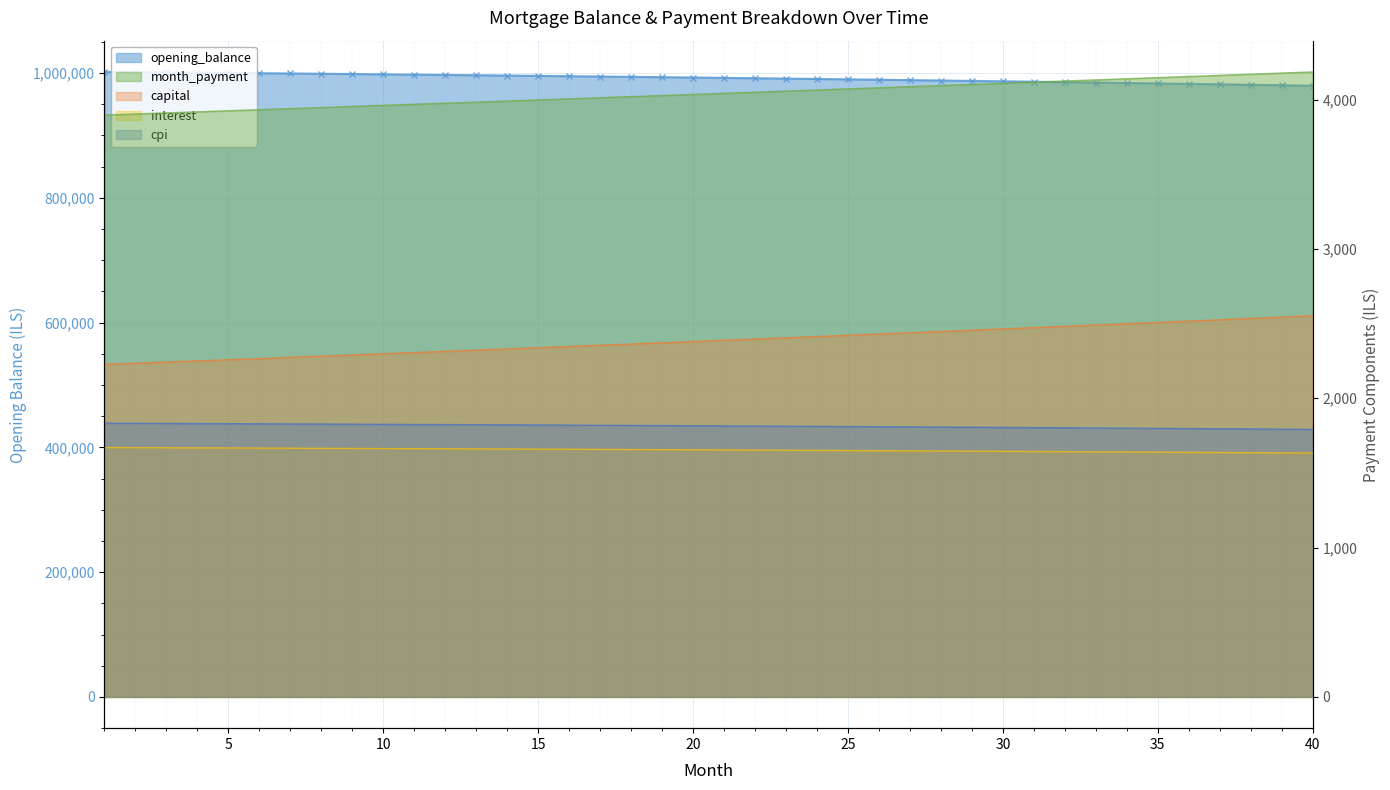

What is the total value across all series at 2?

1011078.3